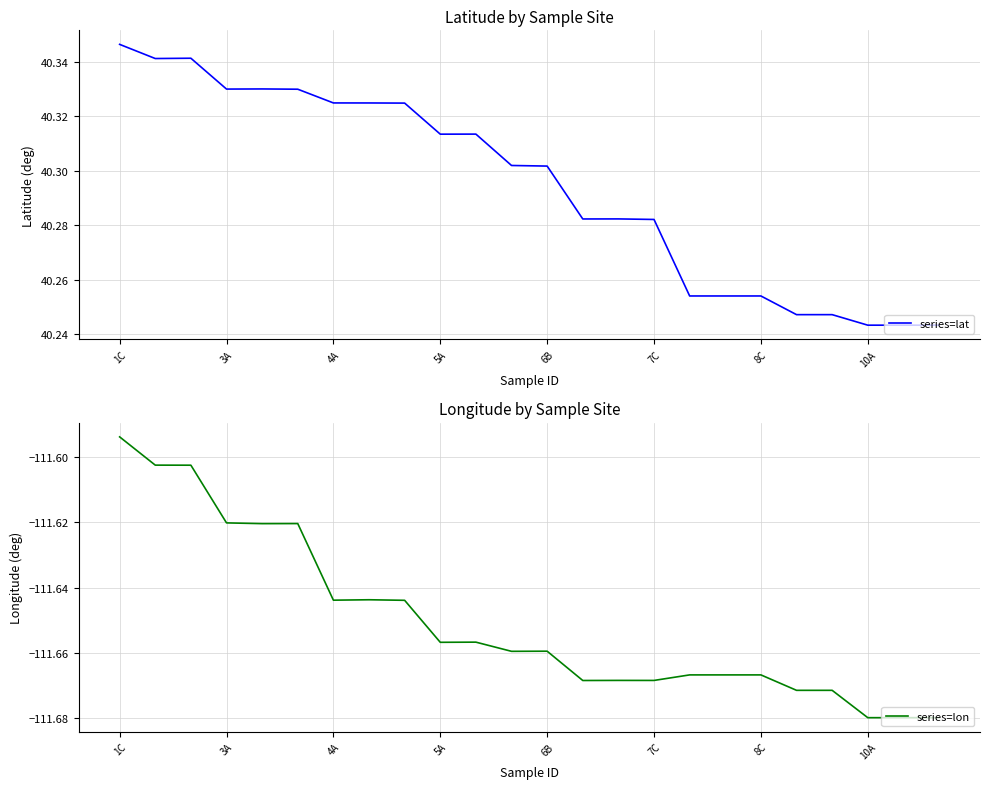

At which label is series=lon closest to -111?

1C